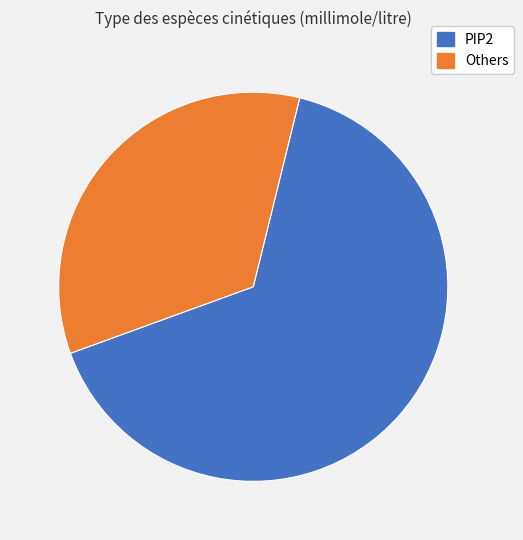

Is there any slice that represents more than half of the pie?

Yes